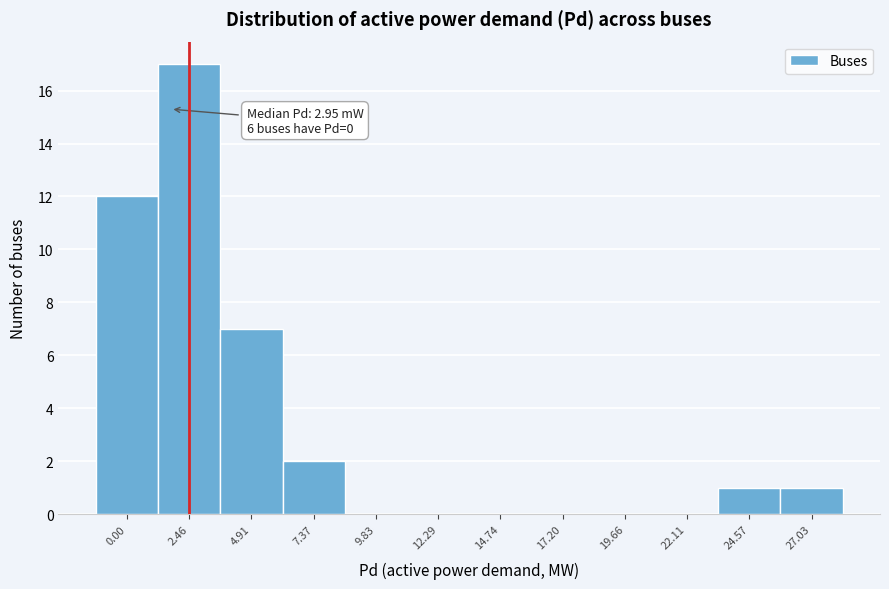

Reading left to right, what are all the values shown in this chart?

0.00=12	2.46=17	4.91=7	7.37=2	9.83=0	12.29=0	14.74=0	17.20=0	19.66=0	22.11=0	24.57=1	27.03=1